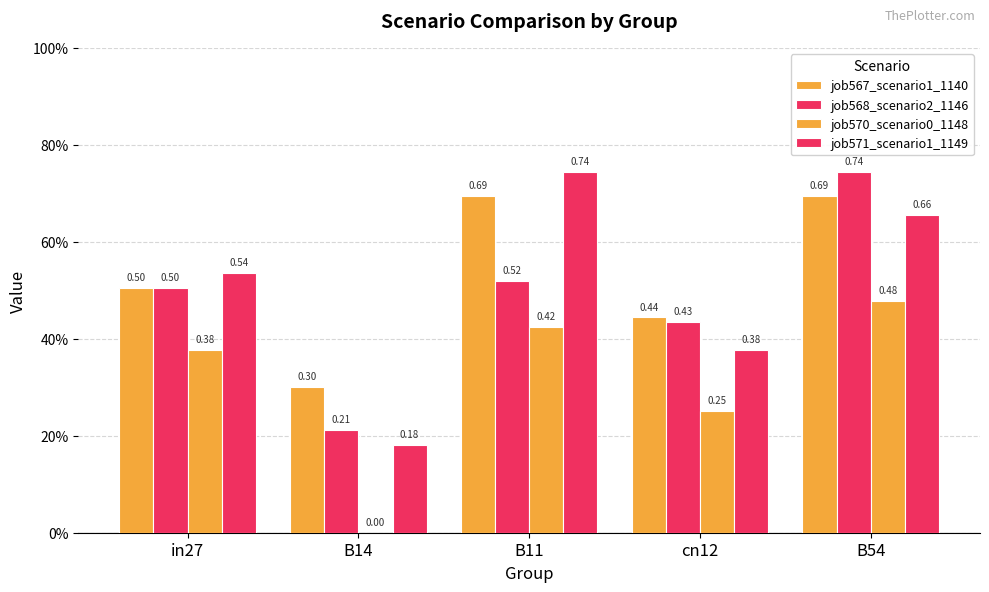

At how many categories does at least one series exceed 0?

5